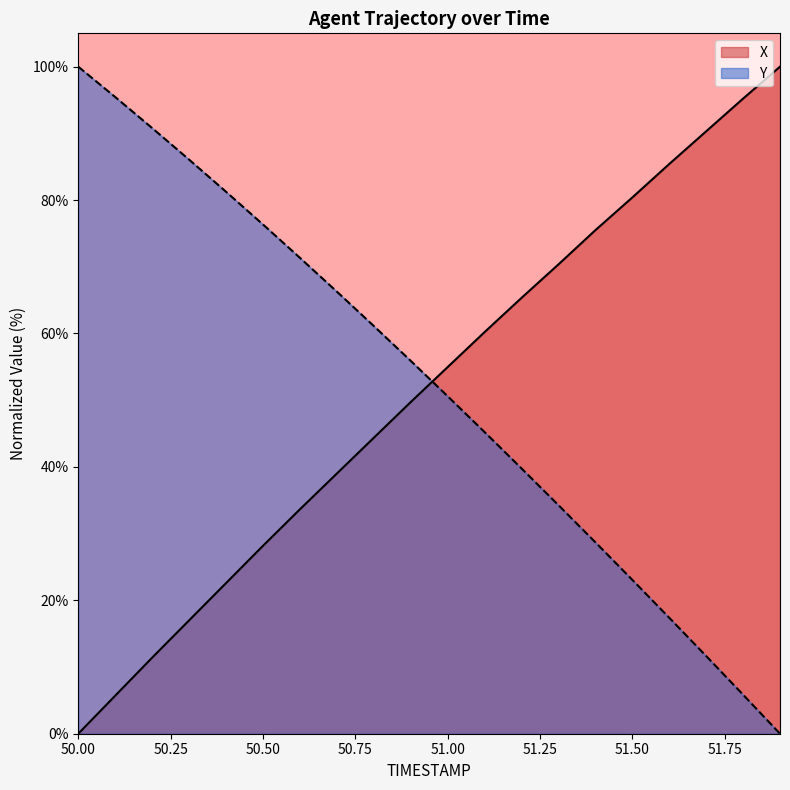

Reading right to left, extract all data points from this chart.

X: 51.9=100.0	51.8=95.2	51.7=90.3	51.6=85.4	51.5=80.4	51.4=75.5	51.3=70.4	51.2=65.3	51.1=60.2	51.0=55.0	50.9=49.7	50.8=44.4	50.7=39.0	50.6=33.6	50.5=28.2	50.4=22.6	50.3=17.0	50.2=11.4	50.1=5.7	50.0=0.0
Y: 51.9=0.0	51.8=5.9	51.7=11.6	51.6=17.4	51.5=23.1	51.4=28.7	51.3=34.3	51.2=39.8	51.1=45.2	51.0=50.6	50.9=55.9	50.8=61.1	50.7=66.3	50.6=71.4	50.5=76.4	50.4=81.3	50.3=86.1	50.2=90.8	50.1=95.4	50.0=100.0